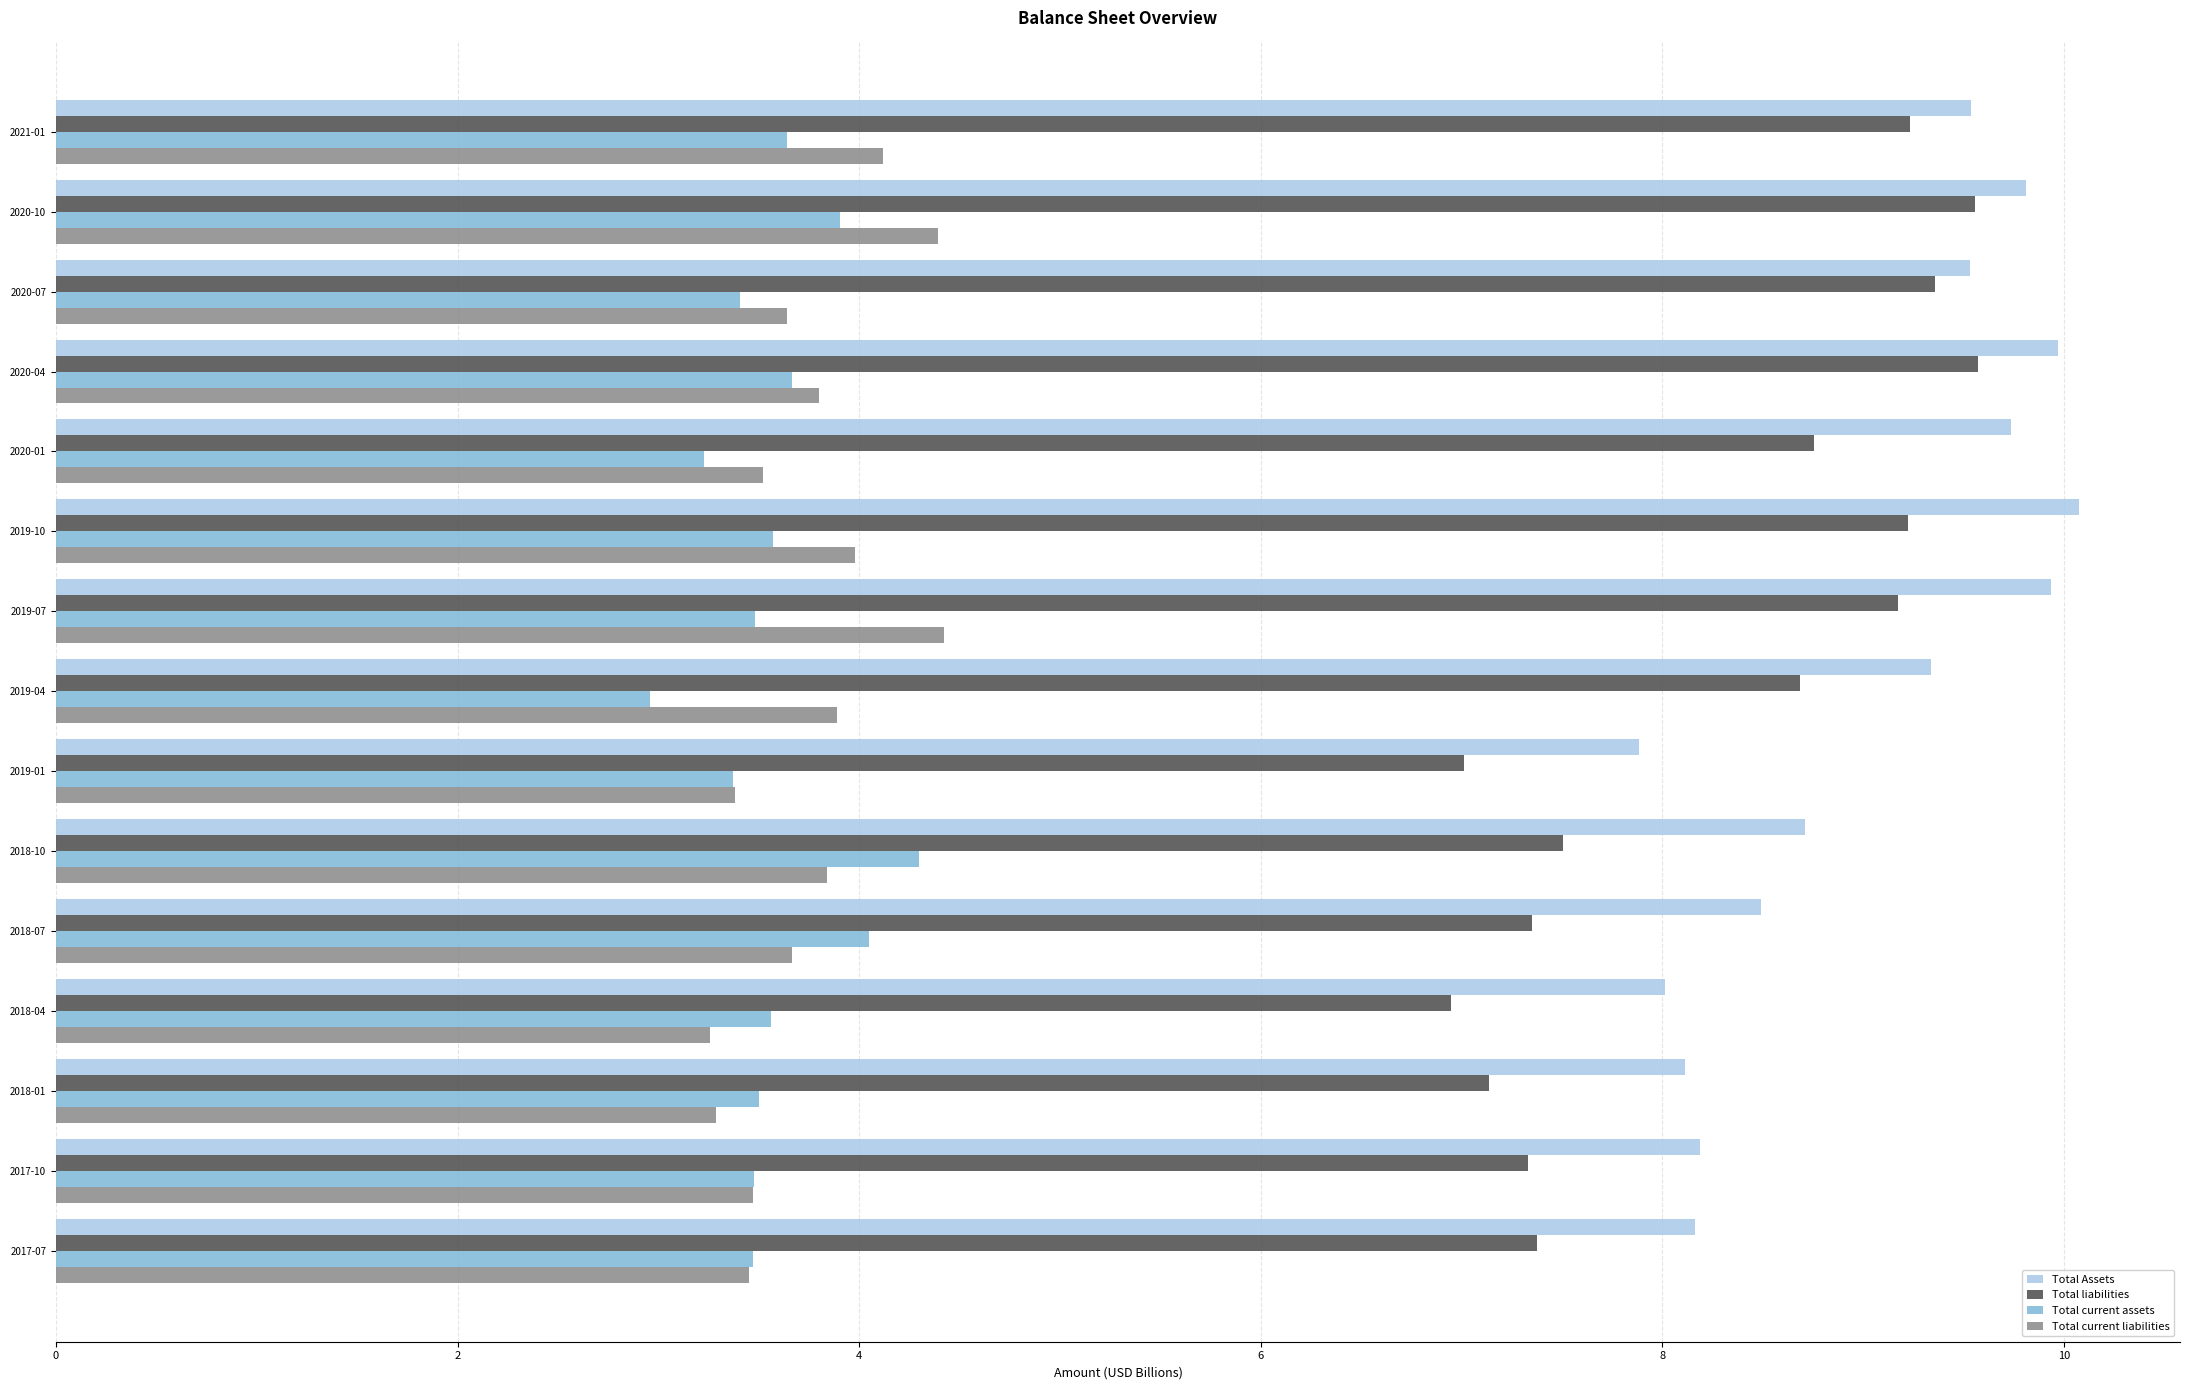

Rank the series at 2019-04 from highest to lowest value.

Total Assets, Total liabilities, Total current liabilities, Total current assets